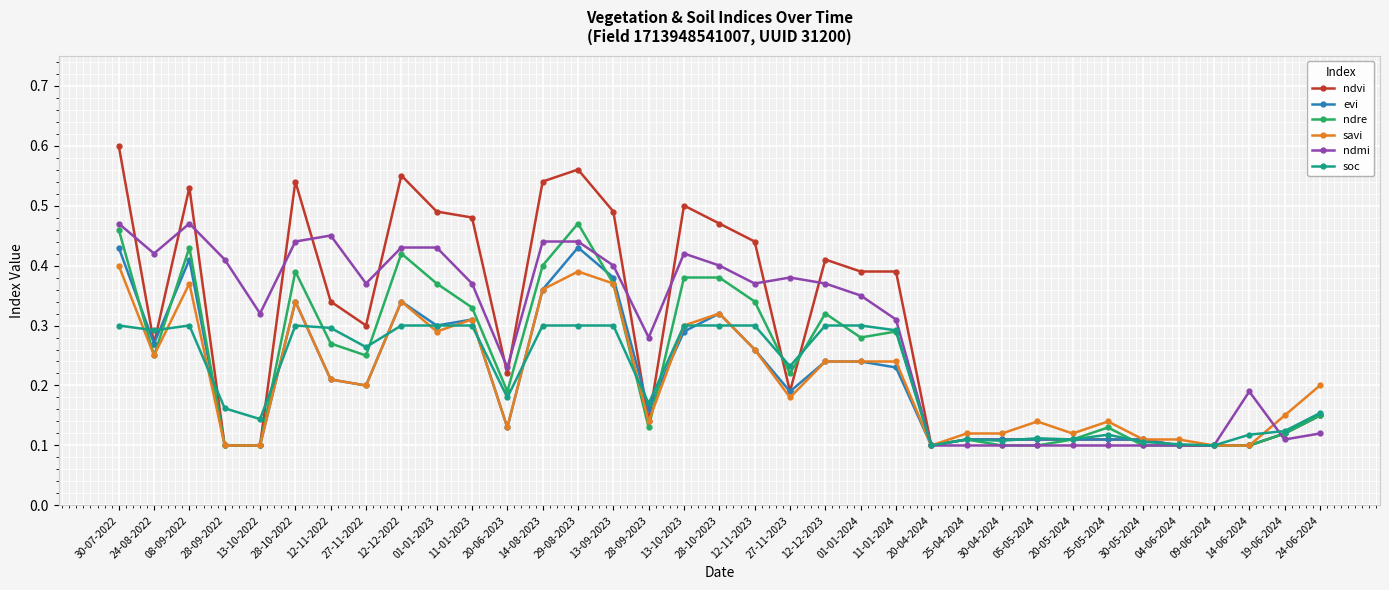

The value of evi at 24-06-2024 is 0.1. True or false?

True